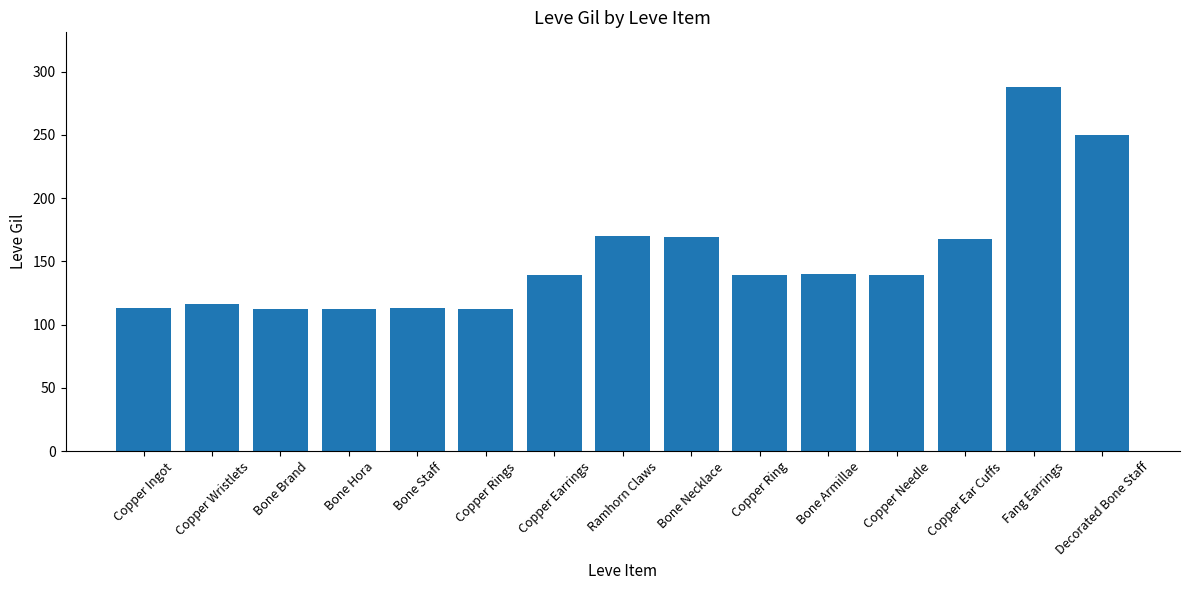

Approximately how many times larger is the value at Copper Ingot compared to Copper Wristlets?

1.0